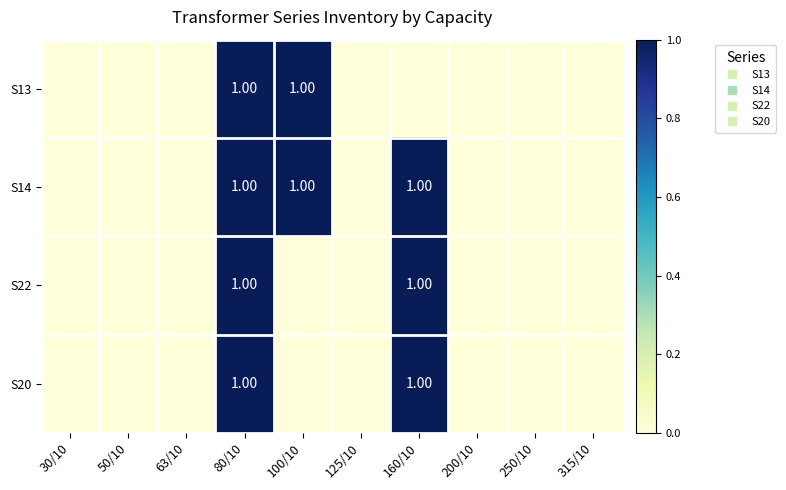

Is it true that S13 equals 0 at 125/10?

True